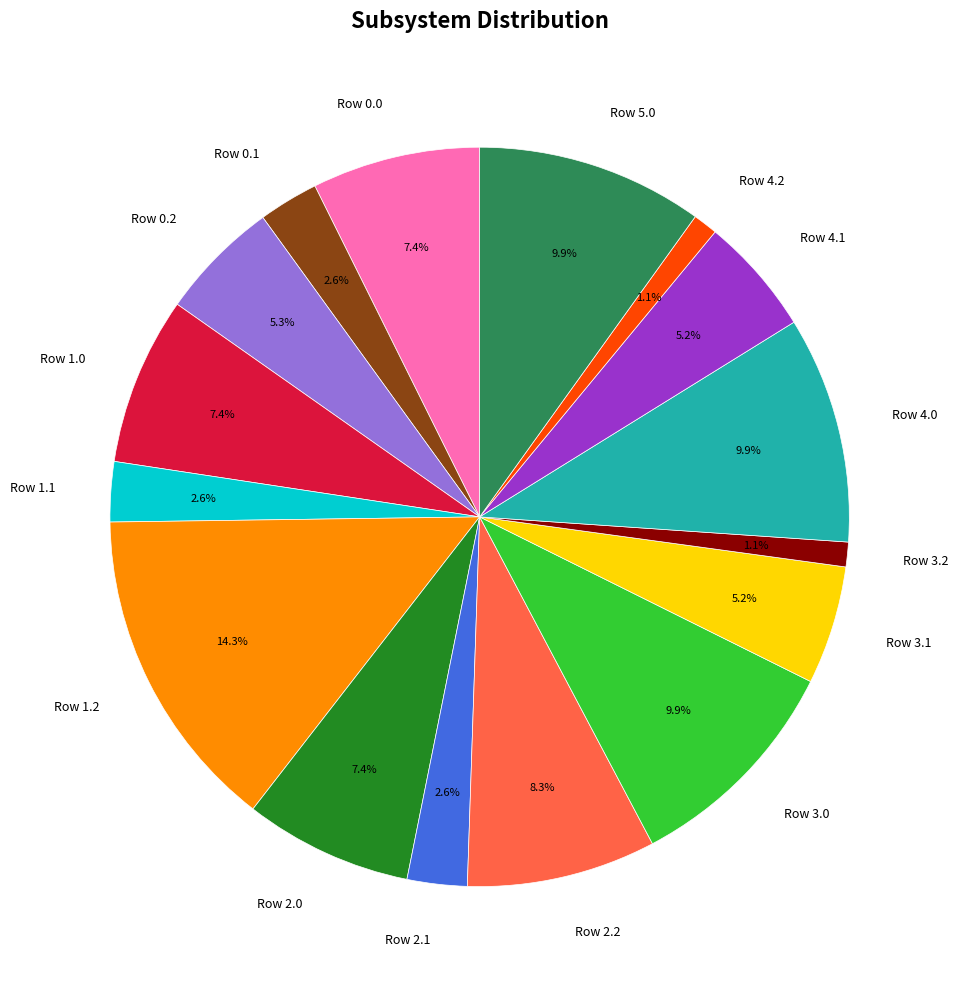

To the nearest percent, what is the average slice percentage?

6%